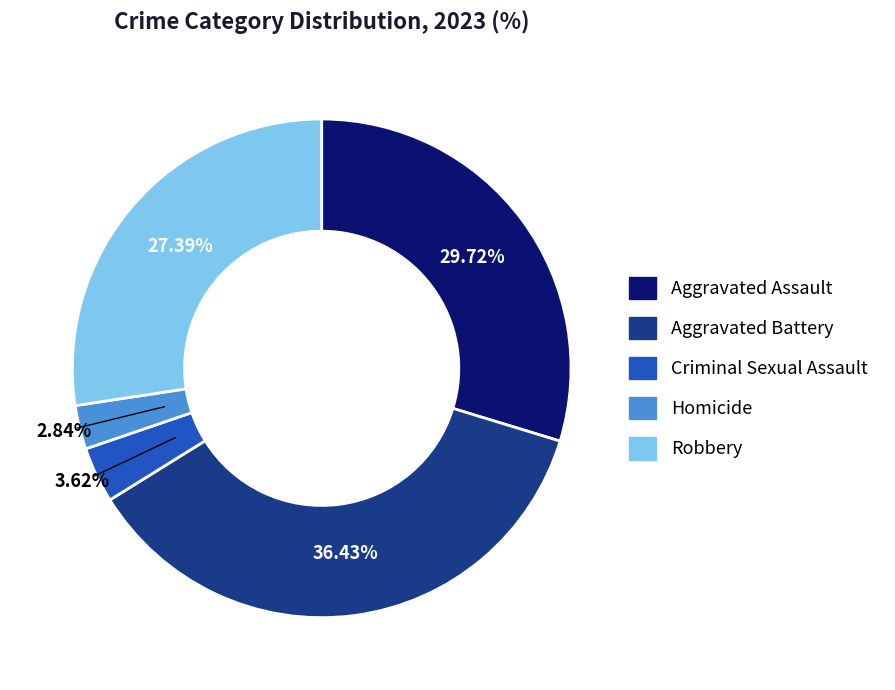

To the nearest percent, what is the difference between the largest and smallest slice percentages?

34%